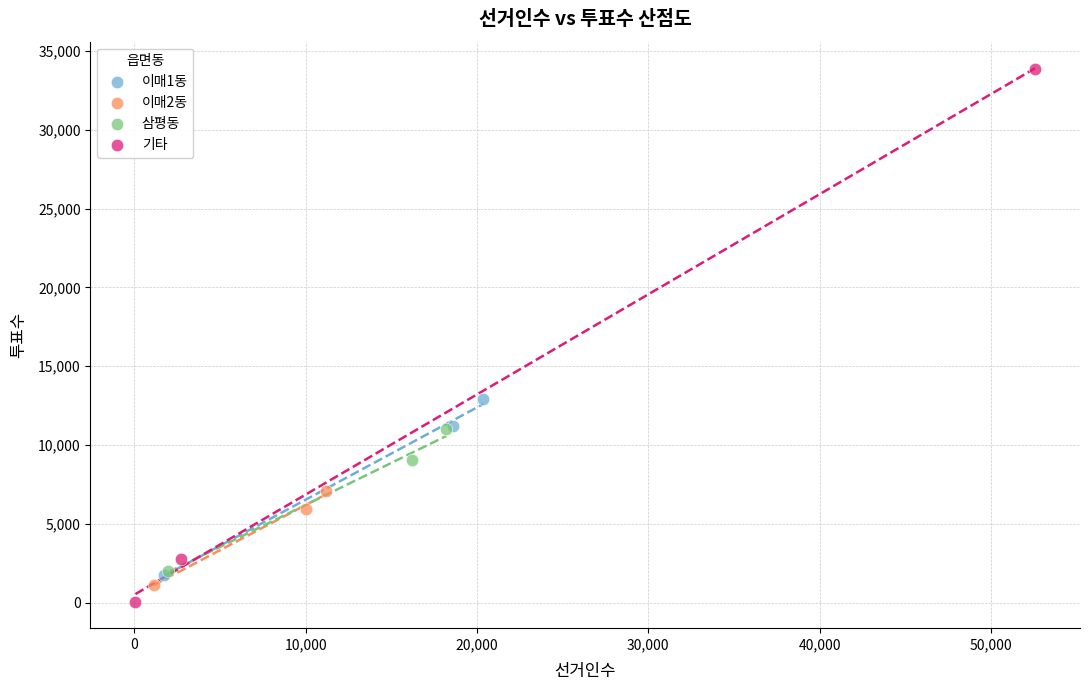

Which series has the largest Y range (max minus min)?

기타